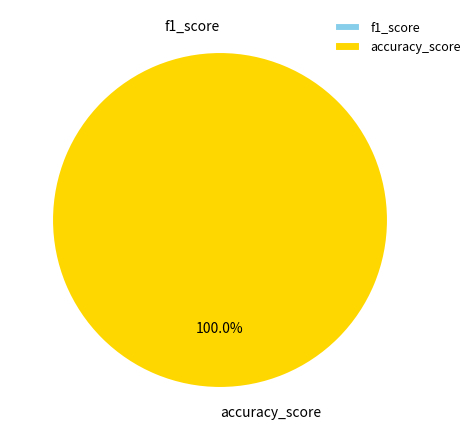

To the nearest percent, what percentage of the pie is accuracy_score?

100%